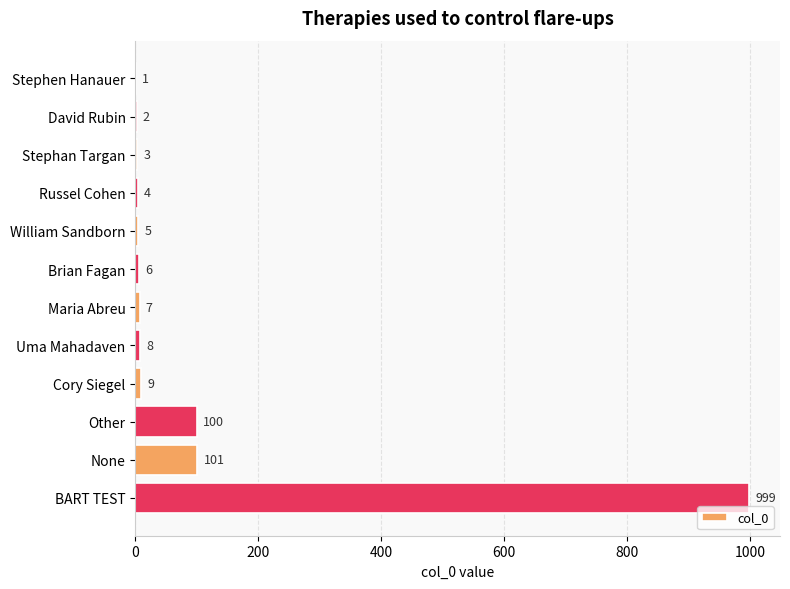

The chart shows a value of 3 at Stephan Targan. True or false?

True